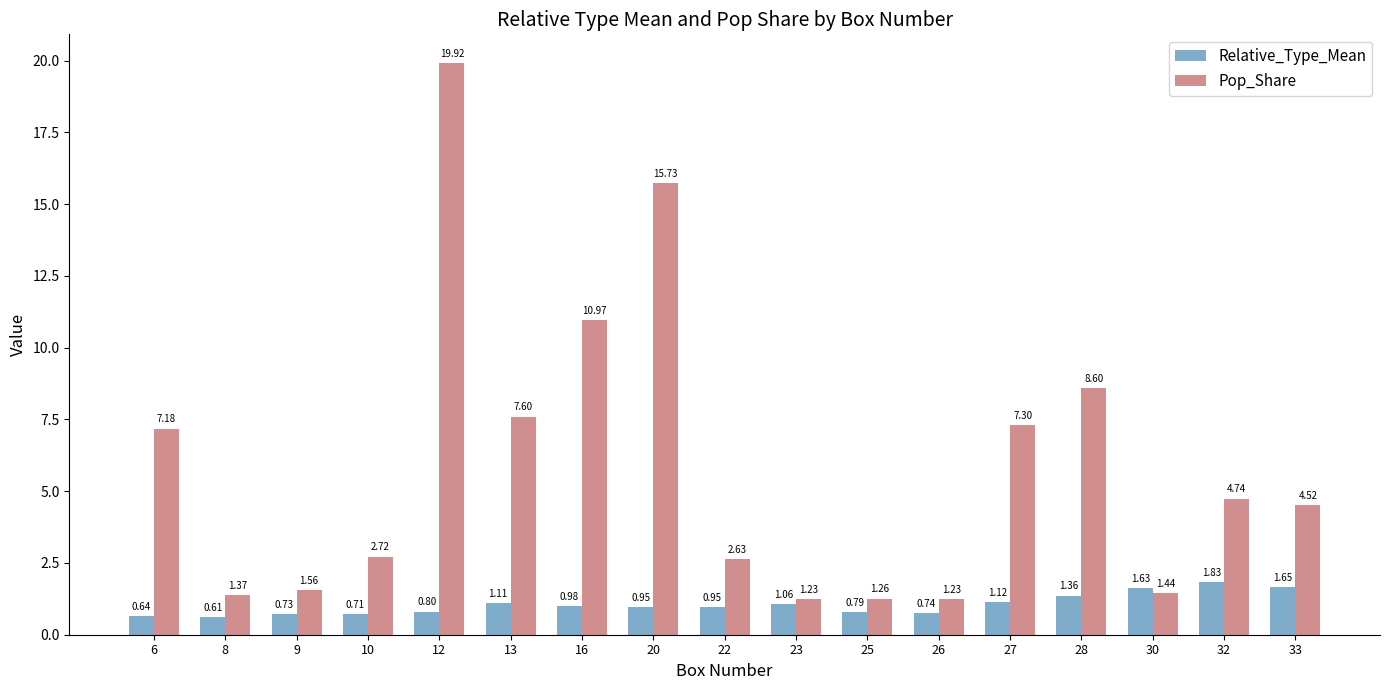

What are all the series names shown in the legend?

Relative_Type_Mean, Pop_Share